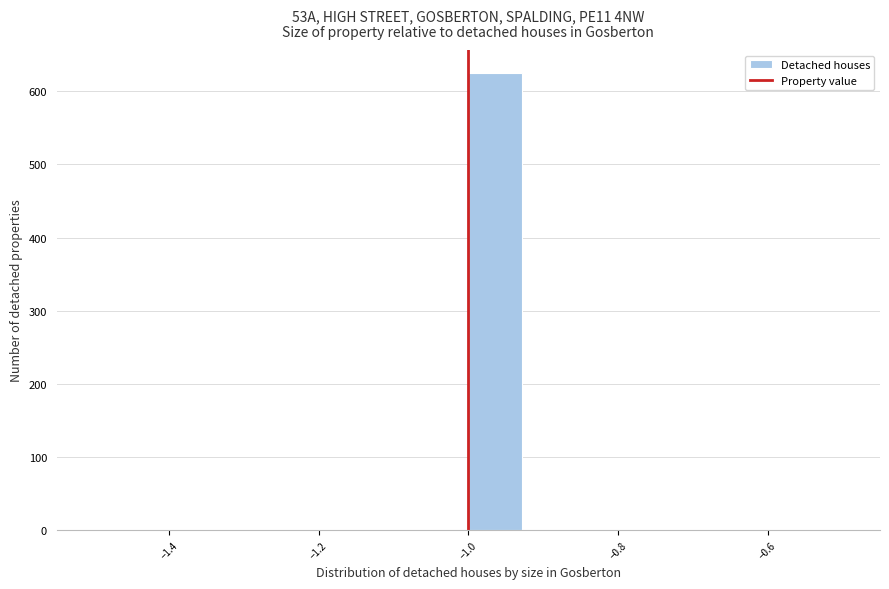

Read against the x-axis, roughly where is the centre of the tallest bar?

-0.96